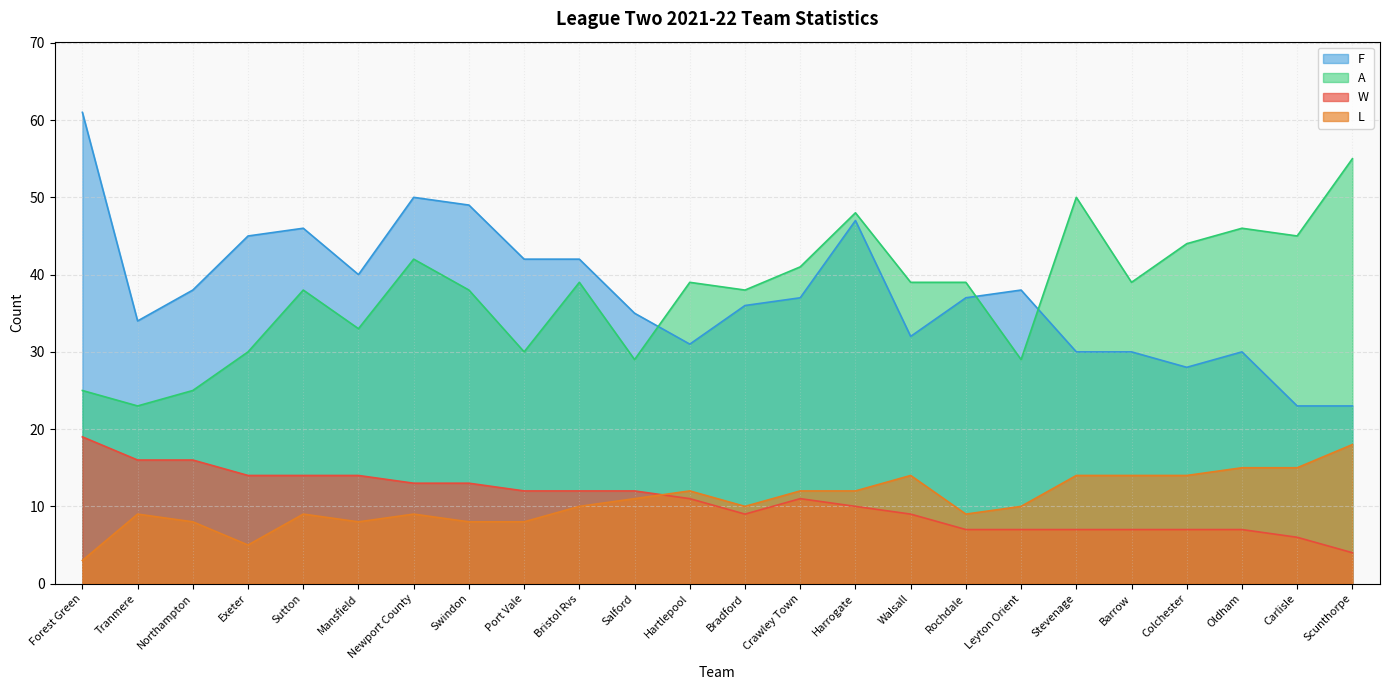

Which category has the highest value across all series?

Forest Green